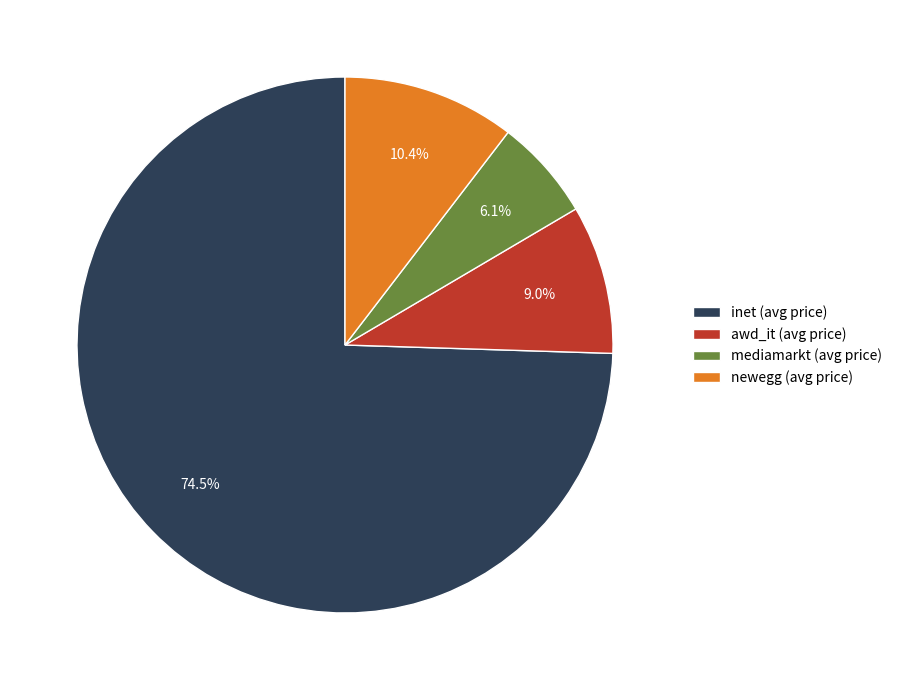

Approximately how many times larger is the value at mediamarkt (avg price) compared to newegg (avg price)?

0.6